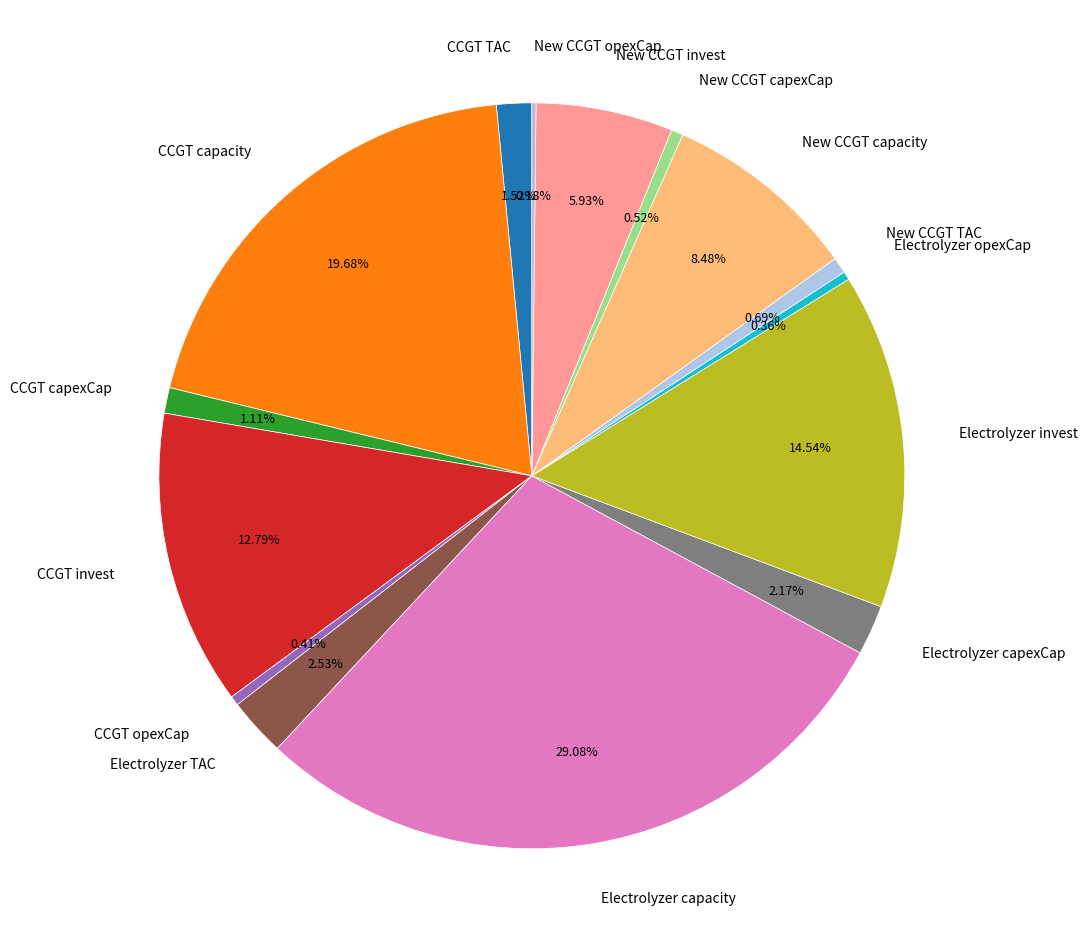

Combined, do New CCGT capacity and CCGT opexCap account for over 50%?

No